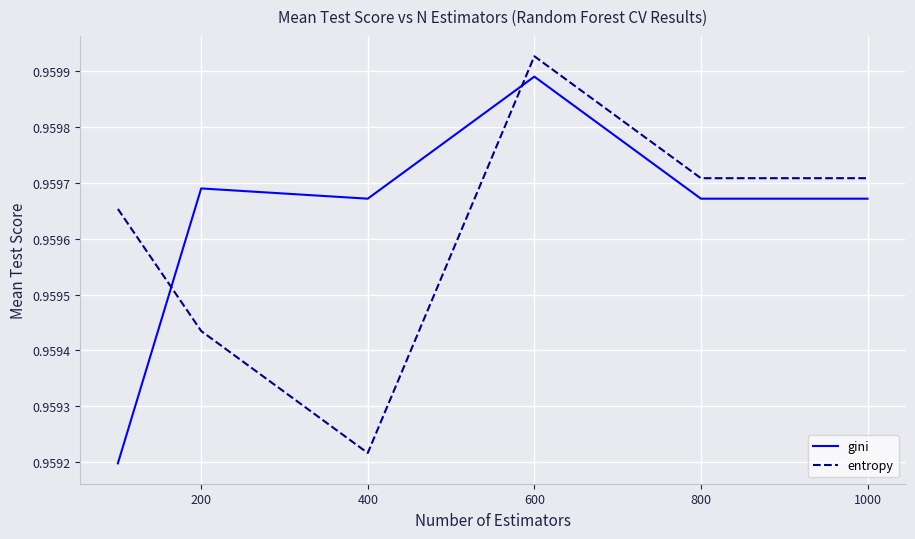

How many times do entropy and gini cross each other?

2